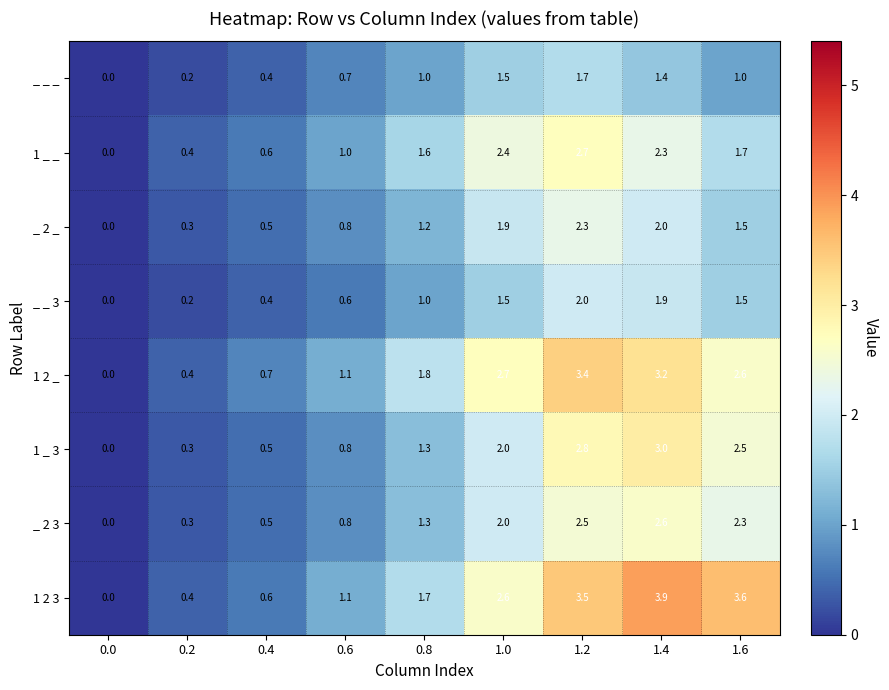

Where does the 1 2 3 series first go above 1?

0.6